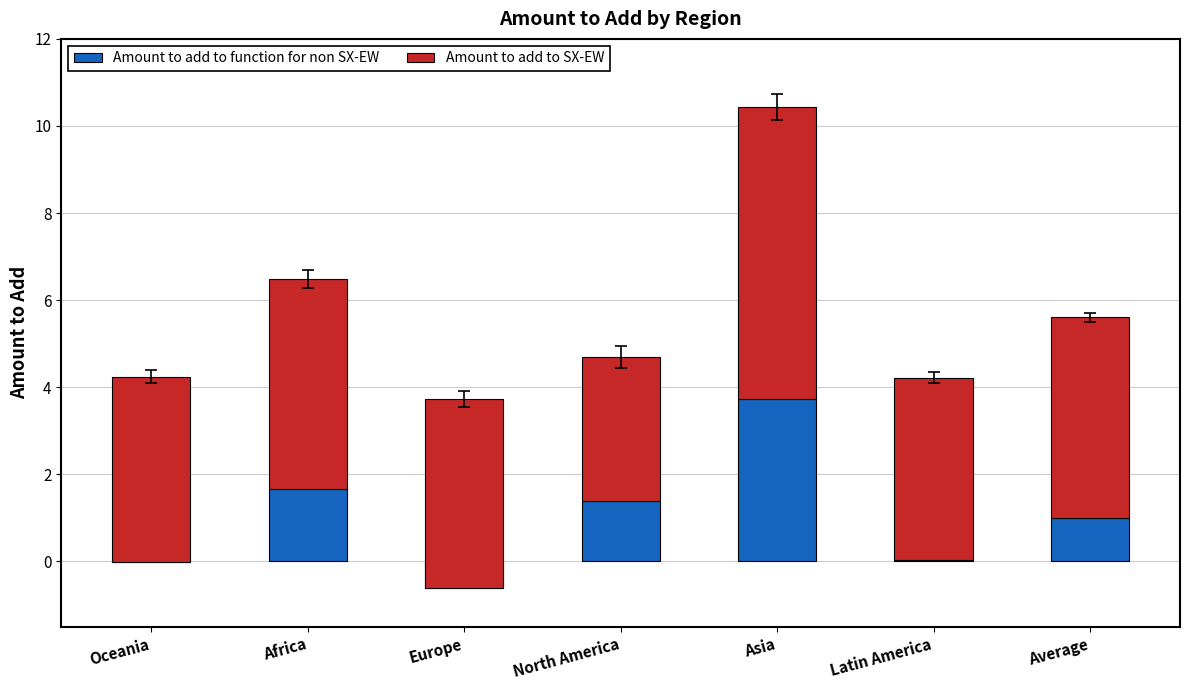

Where is Amount to add to SX-EW nearest to the value 5?

Africa